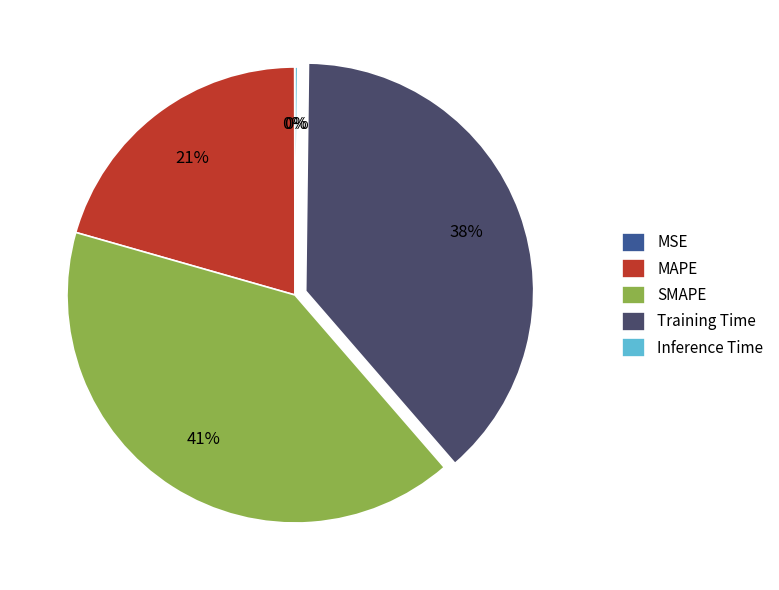

Is it true that SMAPE is 41% of the pie?

True